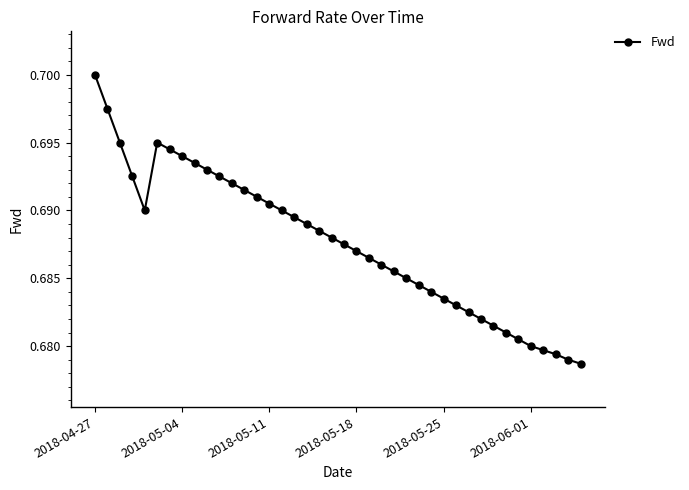

True or false: there are more than 0 points higher than both neighbors.

True